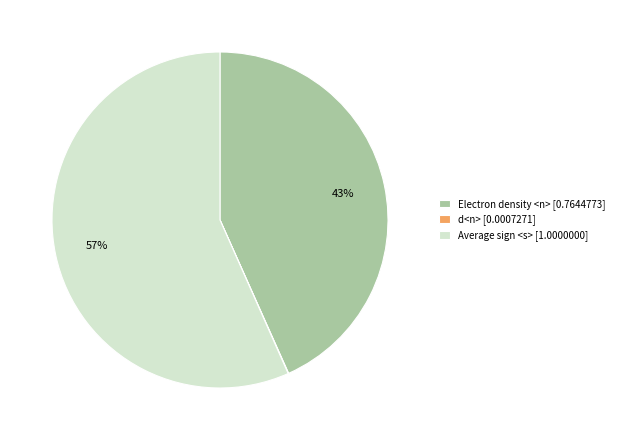

What is the ratio of the value at Electron density <n> [0.7644773] to the value at Average sign <s> [1.0000000]?

0.8